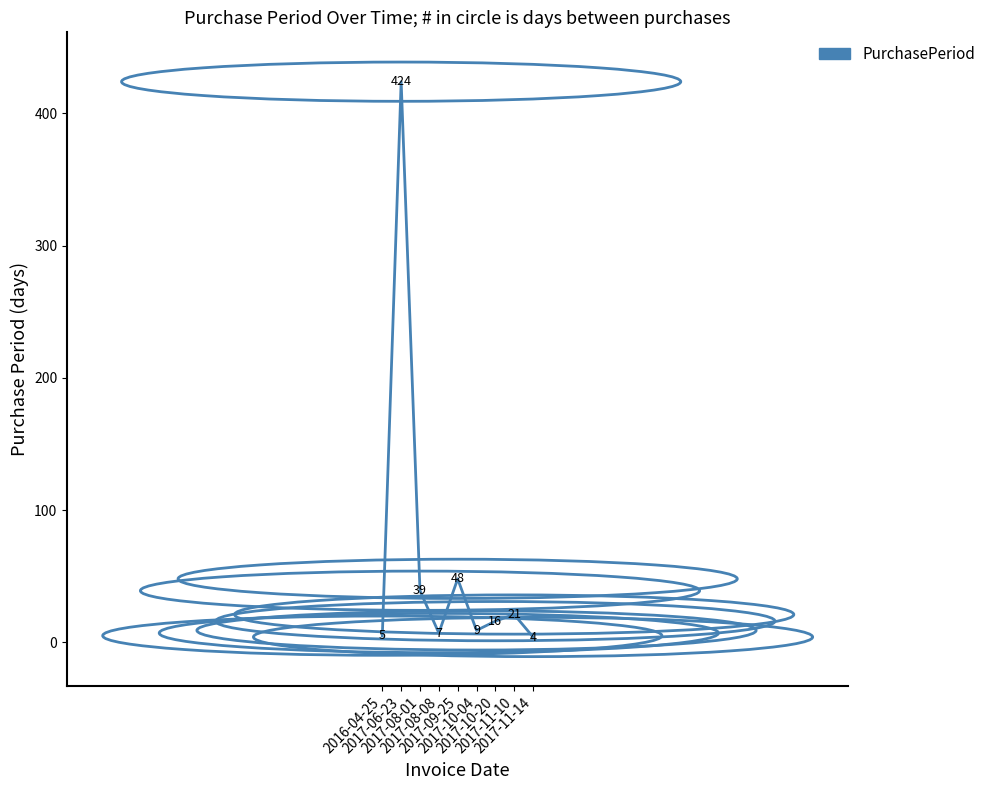

How many lines are shown in the chart?

1